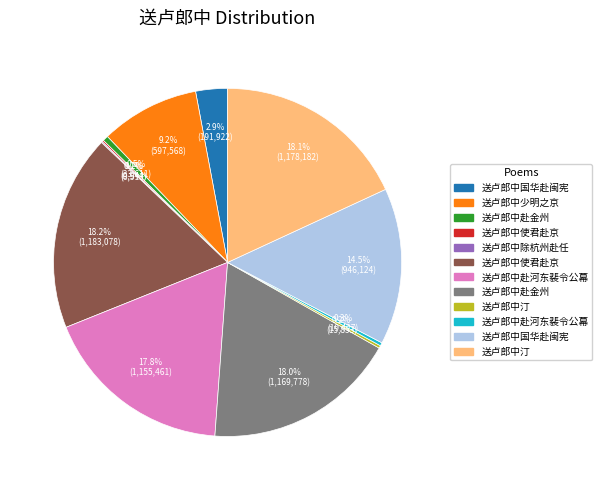

Is there any slice that represents more than half of the pie?

No